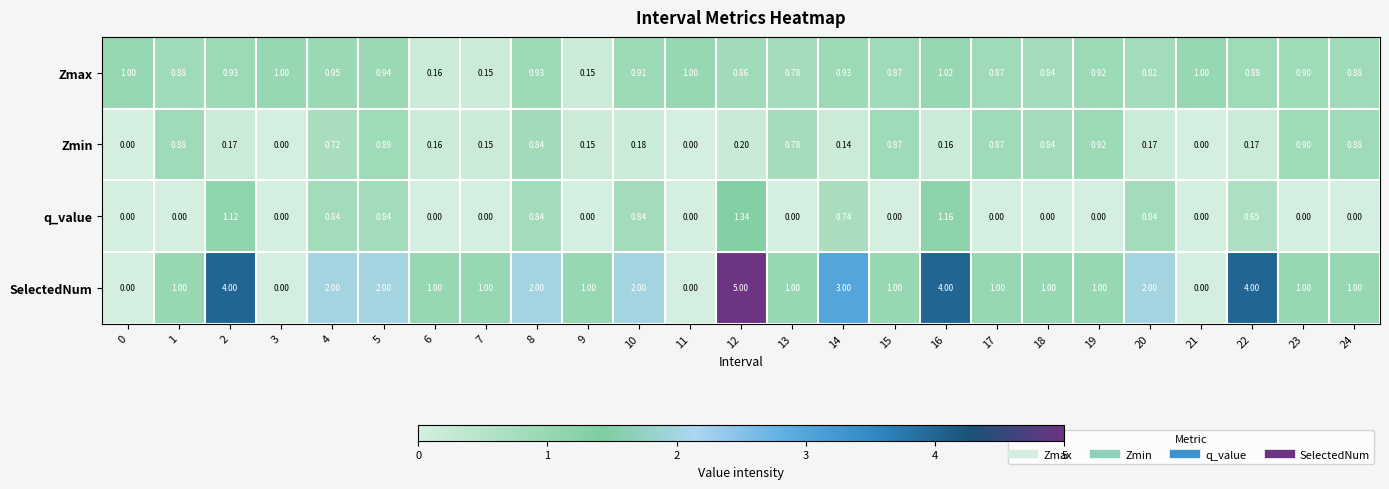

Which series has the largest range (max minus min)?

SelectedNum